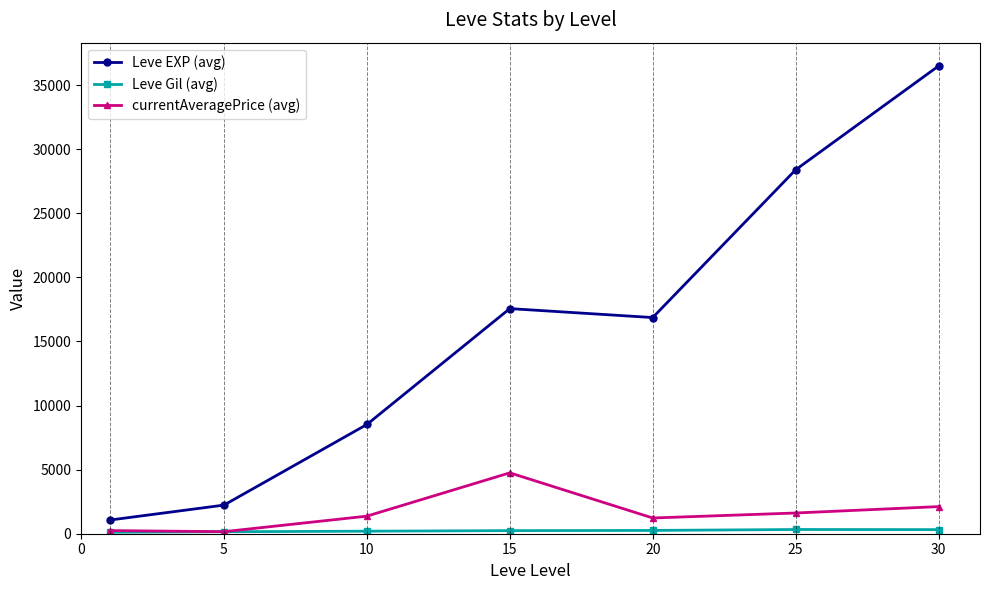

Which series has the largest total across all categories?

Leve EXP (avg)